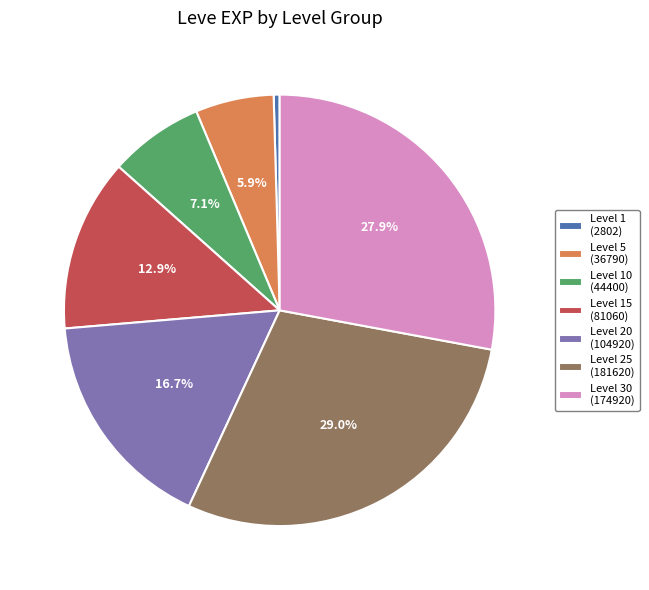

Is the sum of Level 10 (44400) and Level 20 (104920) greater than half?

No